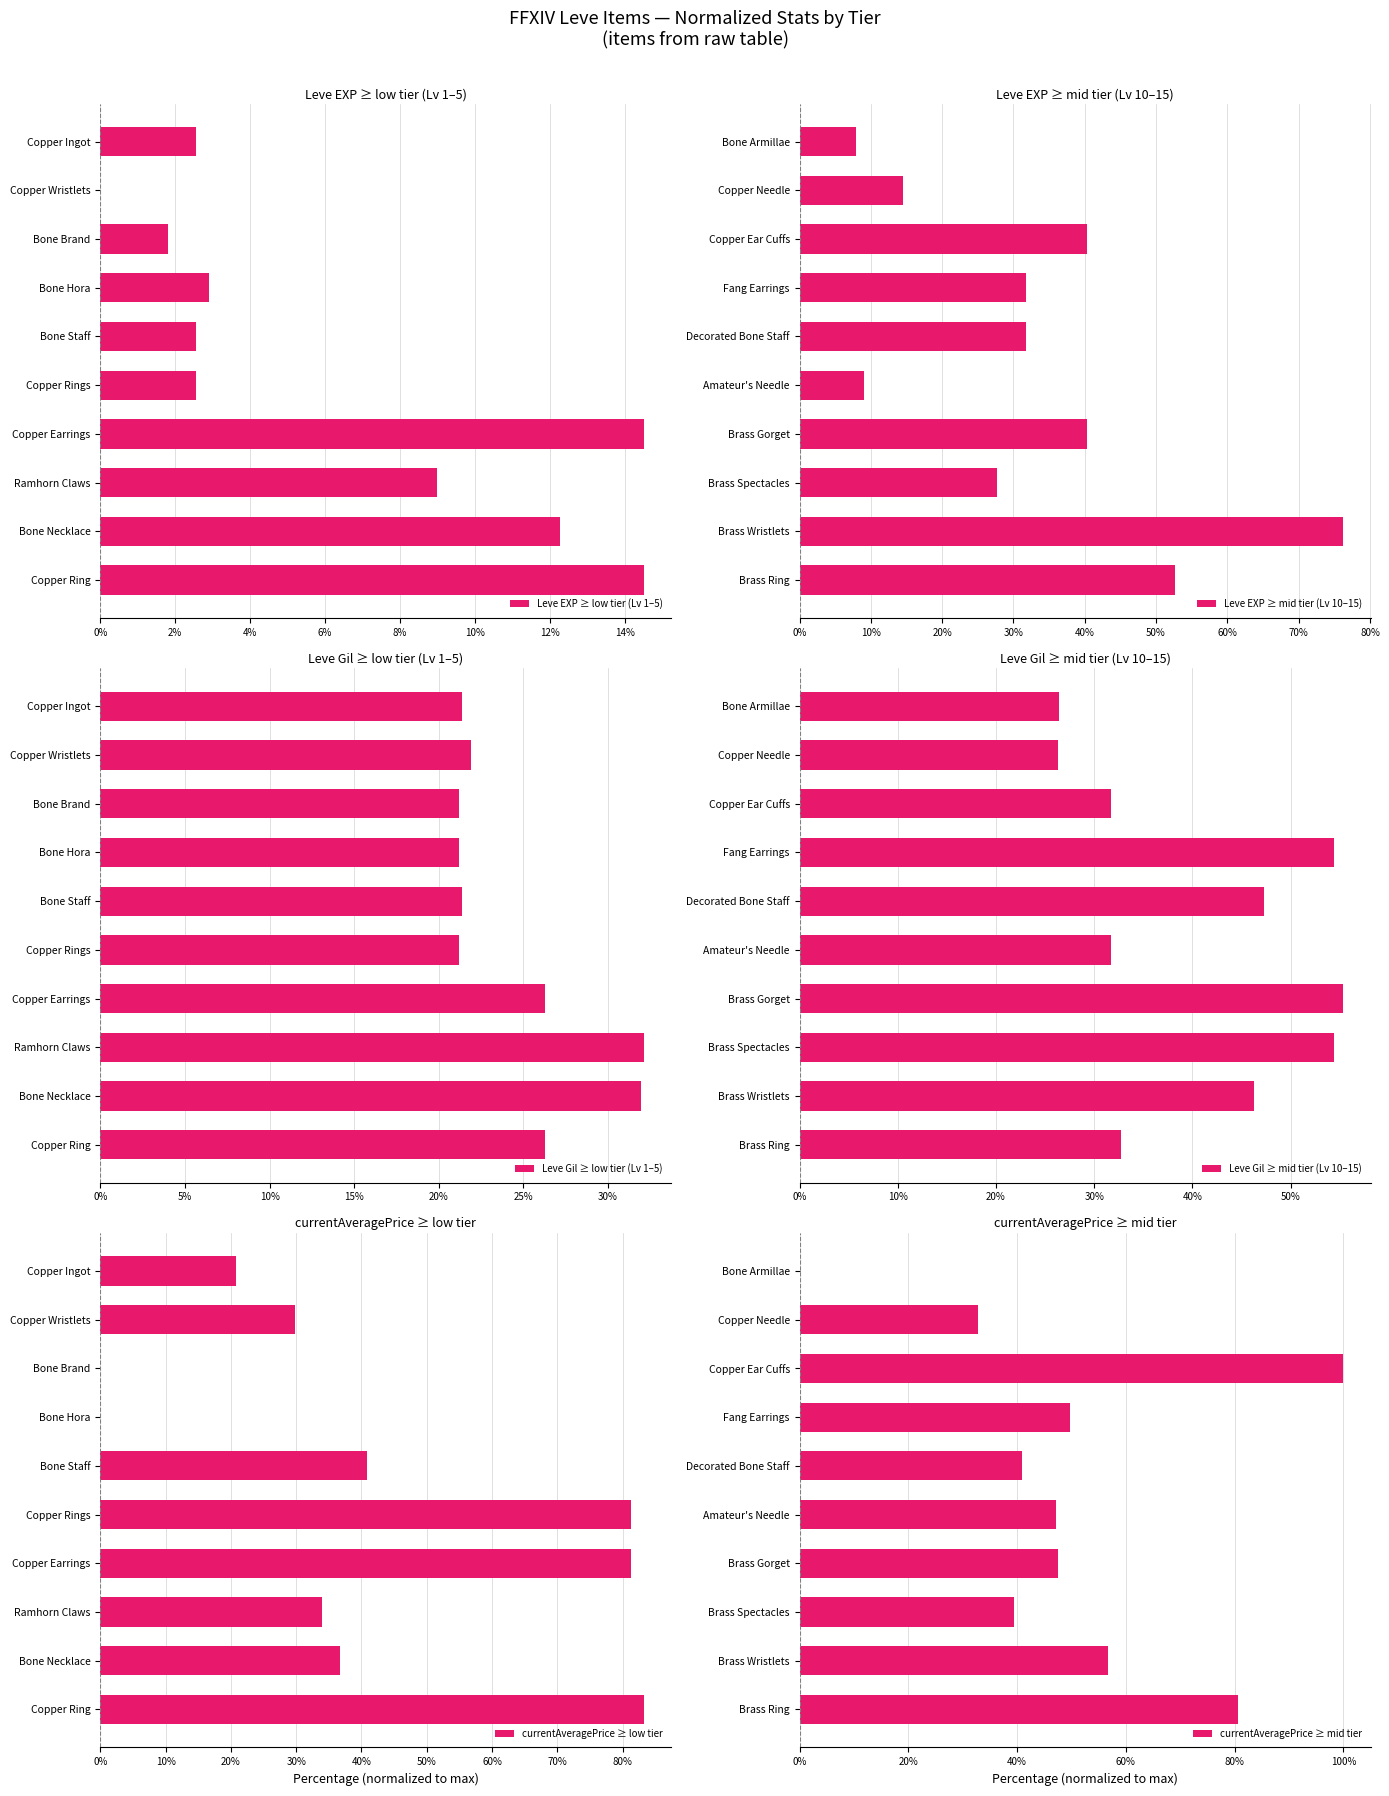

The Leve EXP ≥ low tier (Lv 1–5) series shows 2.5 at Copper Ingot. True or false?

True